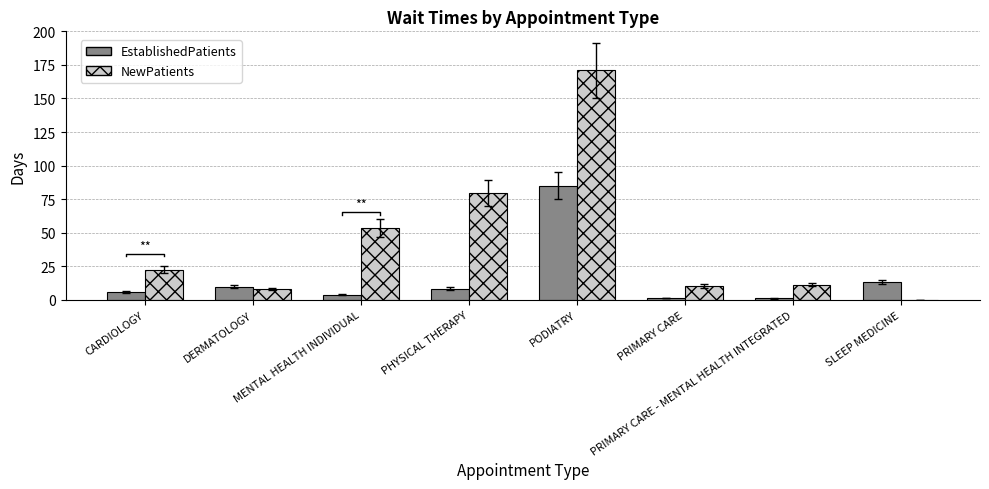

How many bars are there in total?

16